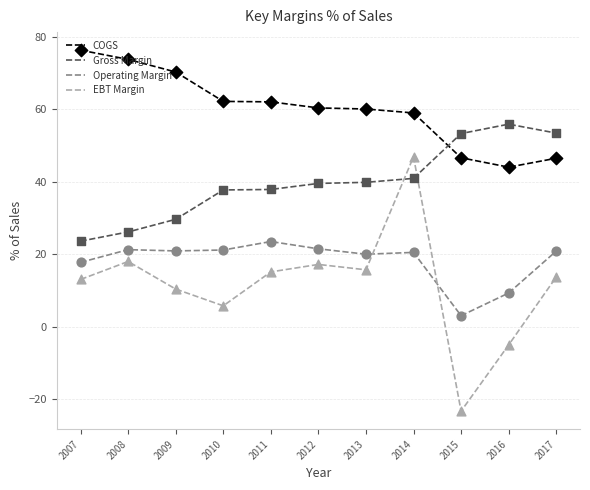

What is the difference between the highest and lowest values at 2010?

56.4